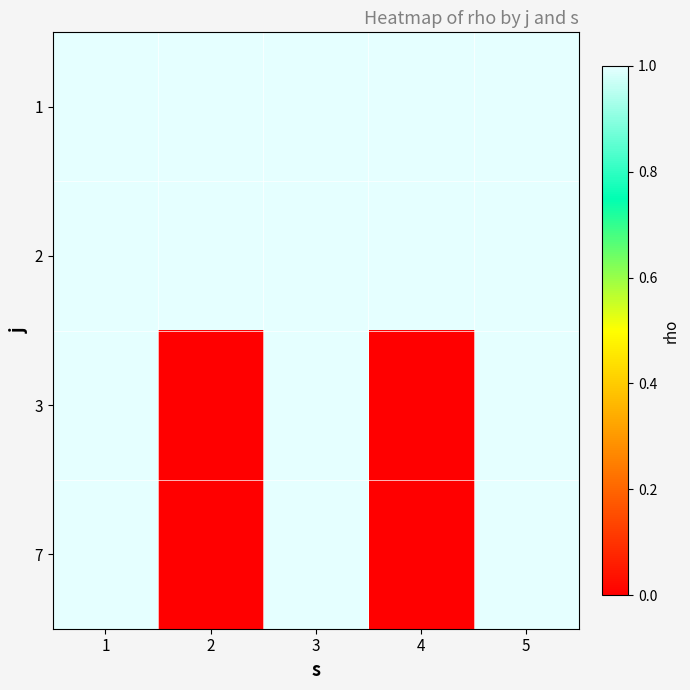

At which category does the chart reach its peak across all series?

1